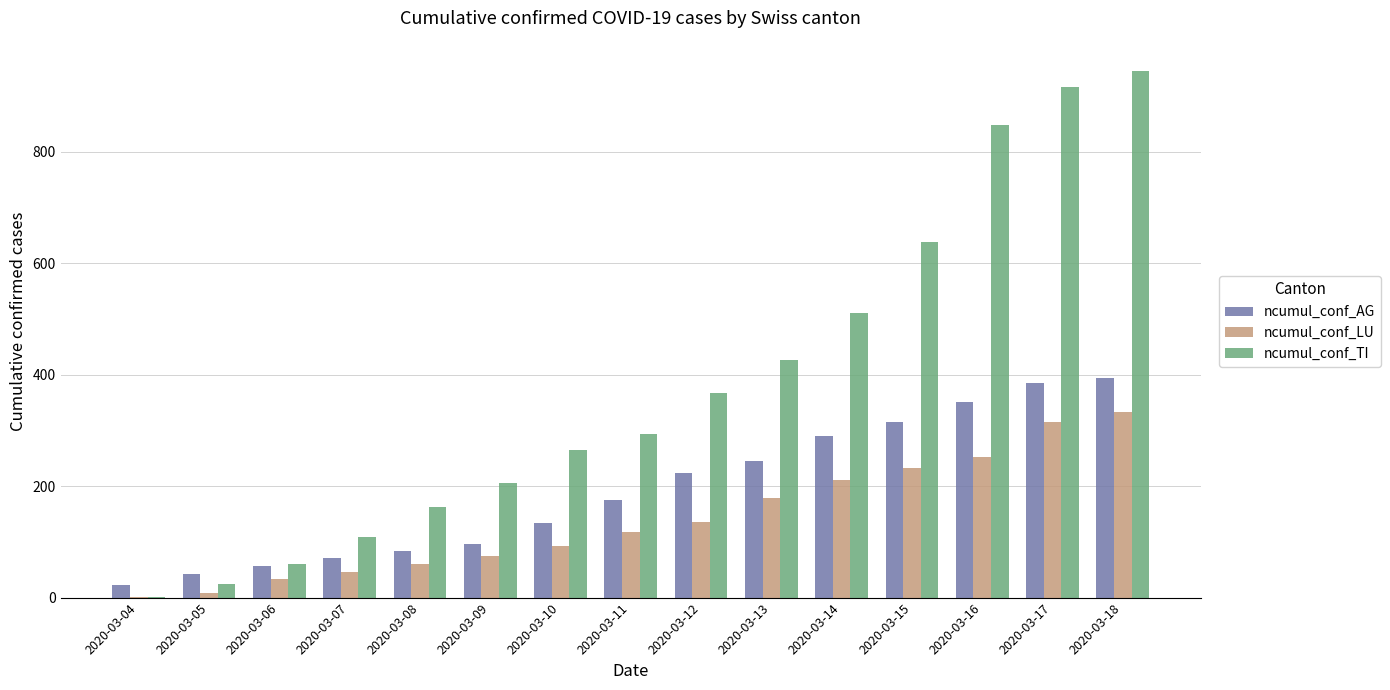

At which category is the sum across all series the highest?

2020-03-18